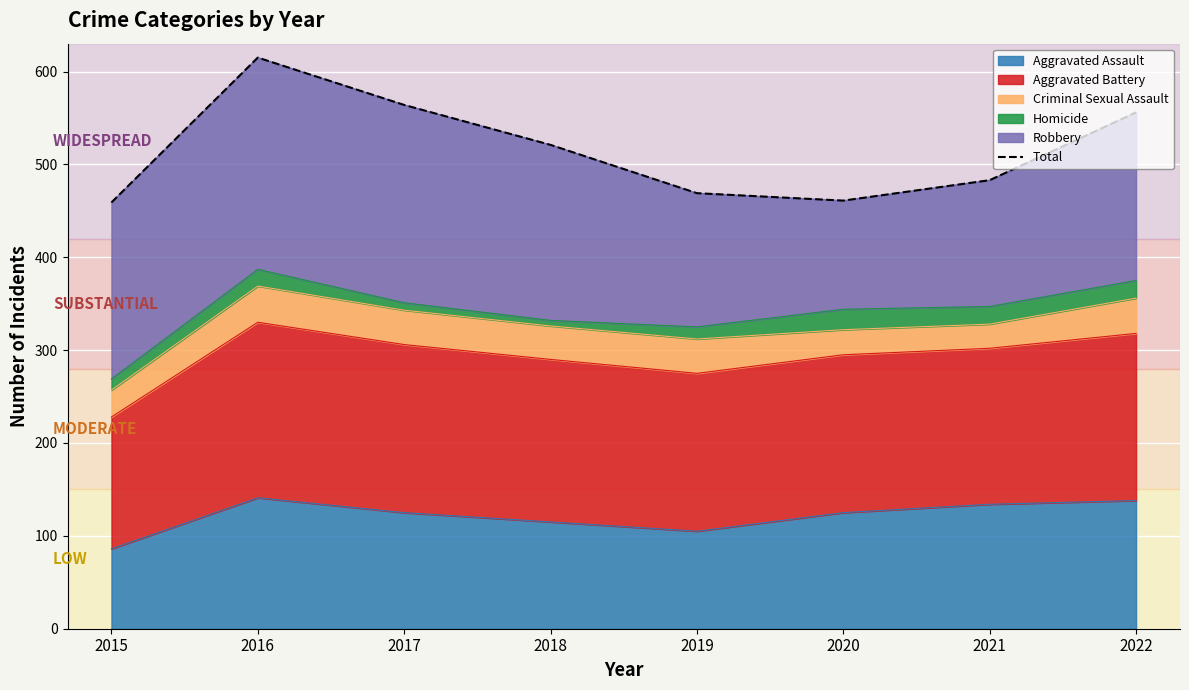

What is the difference between the maximum and minimum values?

156